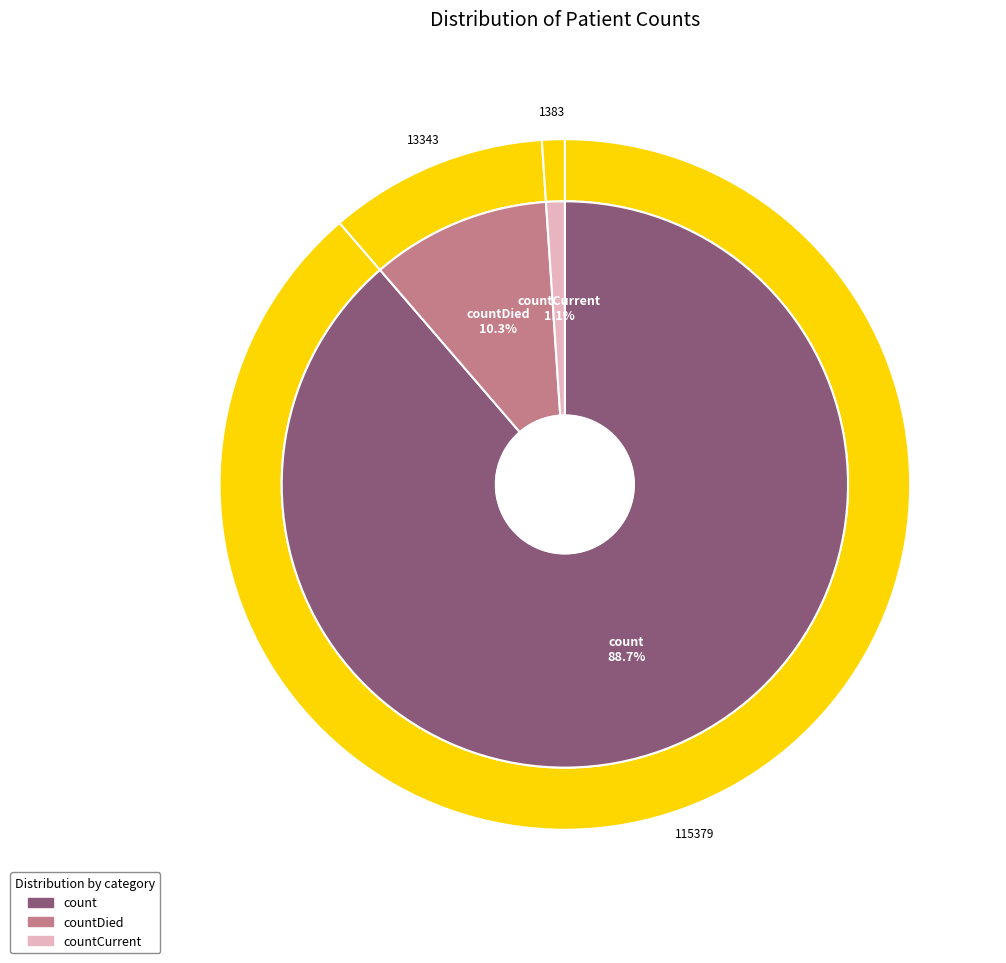

The countDied slice represents 18% of the pie. True or false?

False